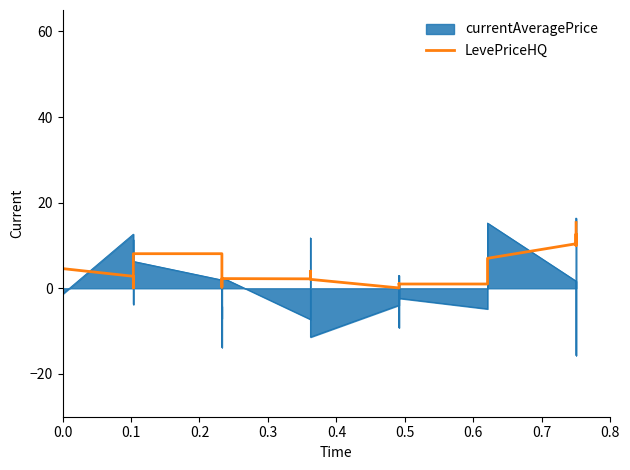

True or false: the data shows 2.1 at 21.

False